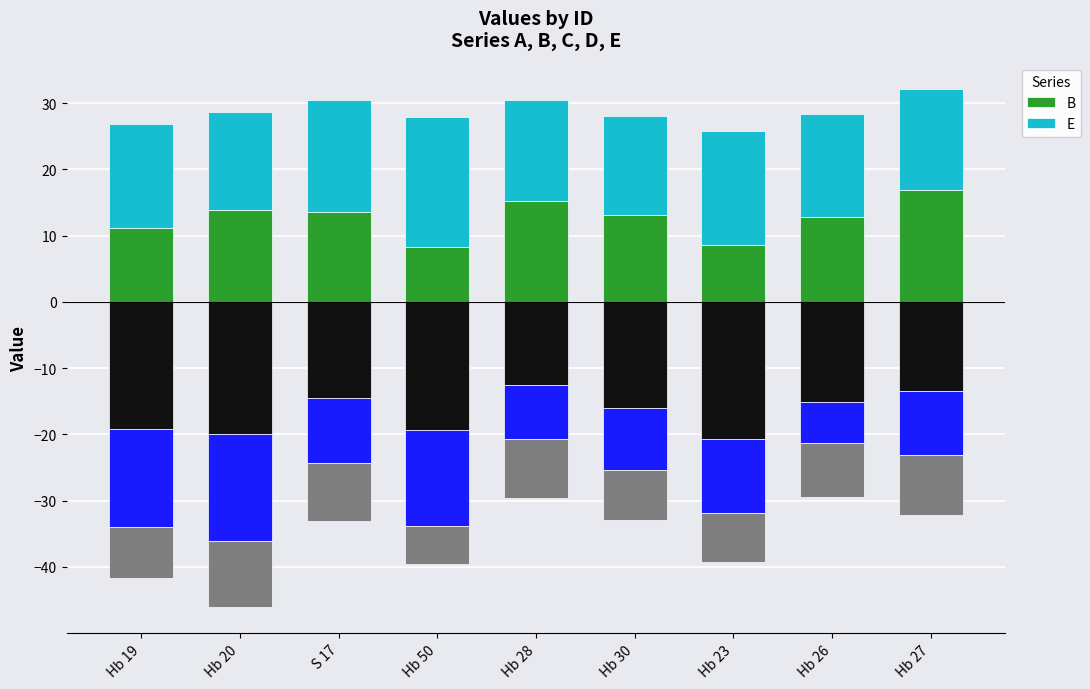

Which series has the largest total across all categories?

E